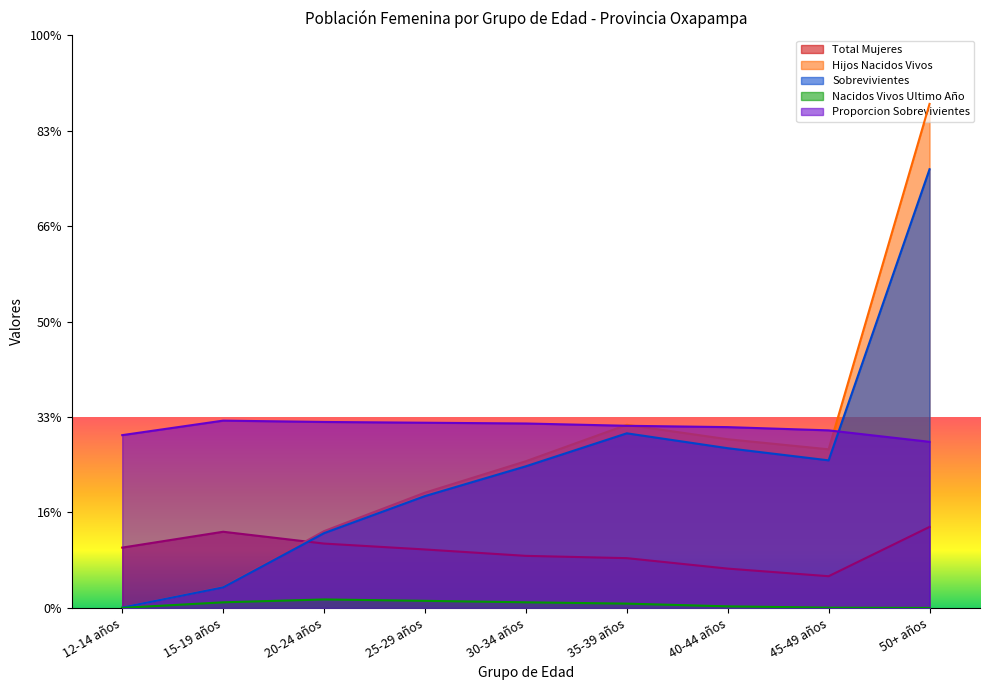

What is the value of the Proporcion Sobrevivientes point at the 4th from the left?

9700